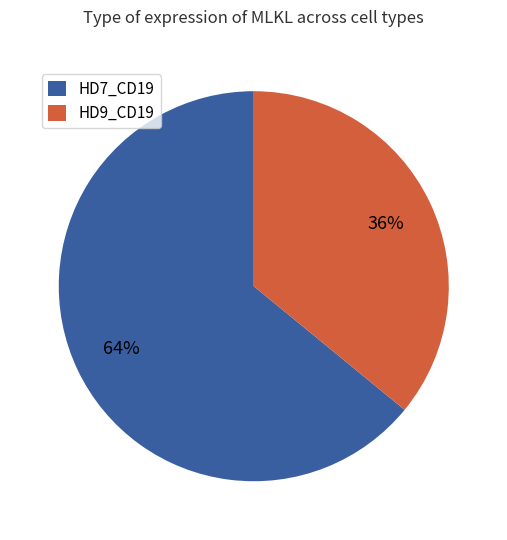

To the nearest percent, what is the average slice percentage?

50%